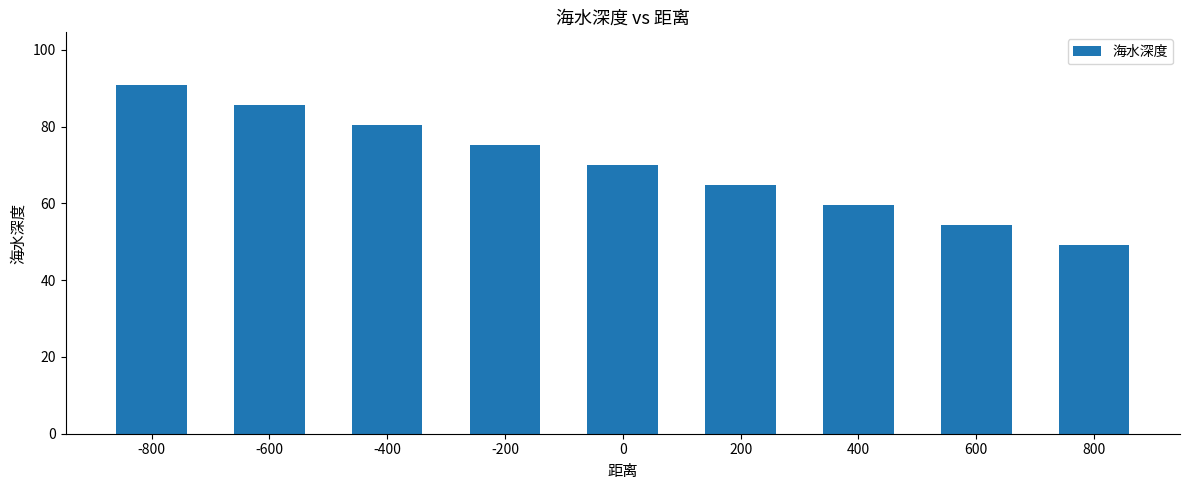

Read the value at -800.

90.9